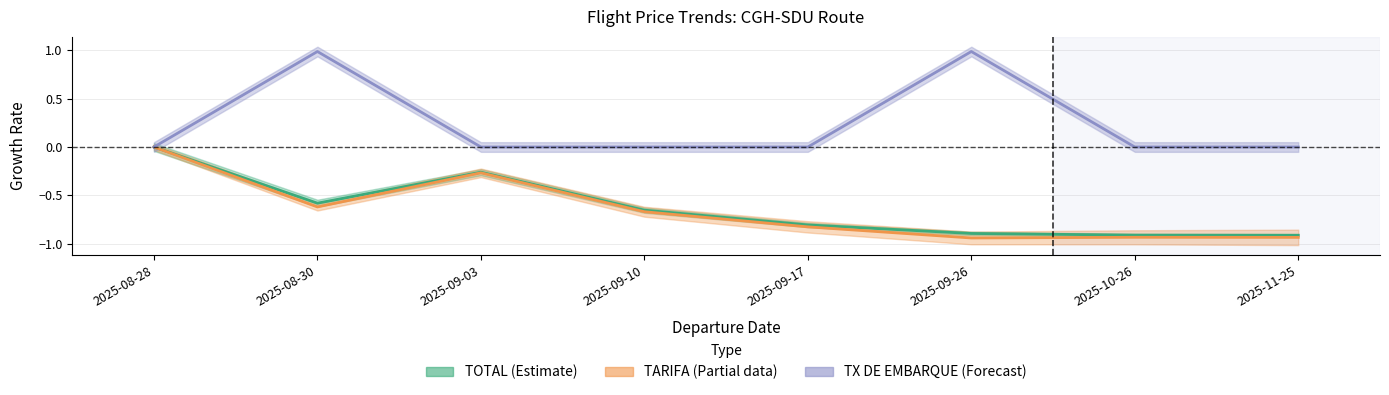

Which series changed the most between 2025-08-28 and 2025-10-26?

TARIFA